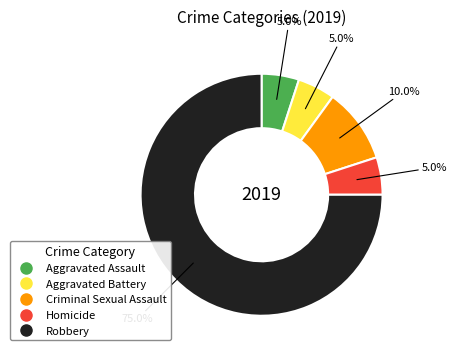

How many segments does this pie chart have?

5